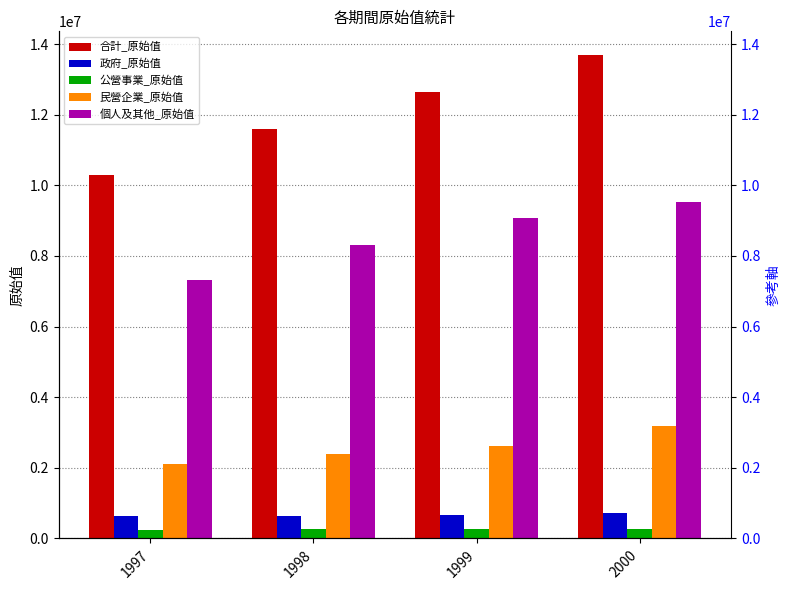

True or false: 合計_原始值 has a value of 4178296 at 1998.

False